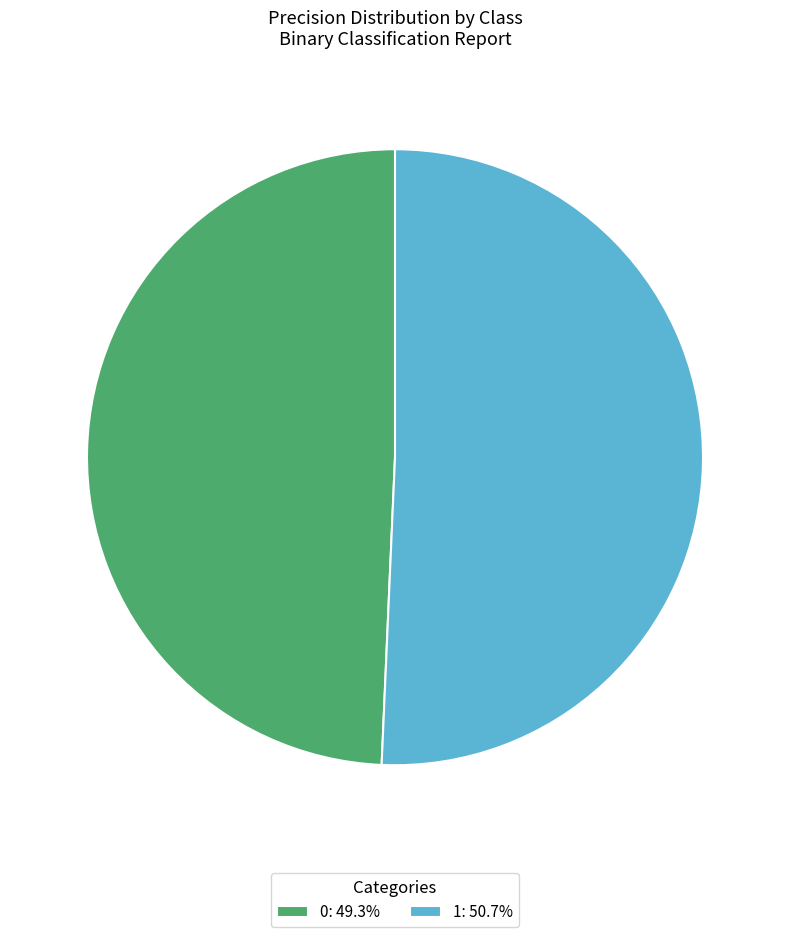

Count the number of slices in the pie.

2